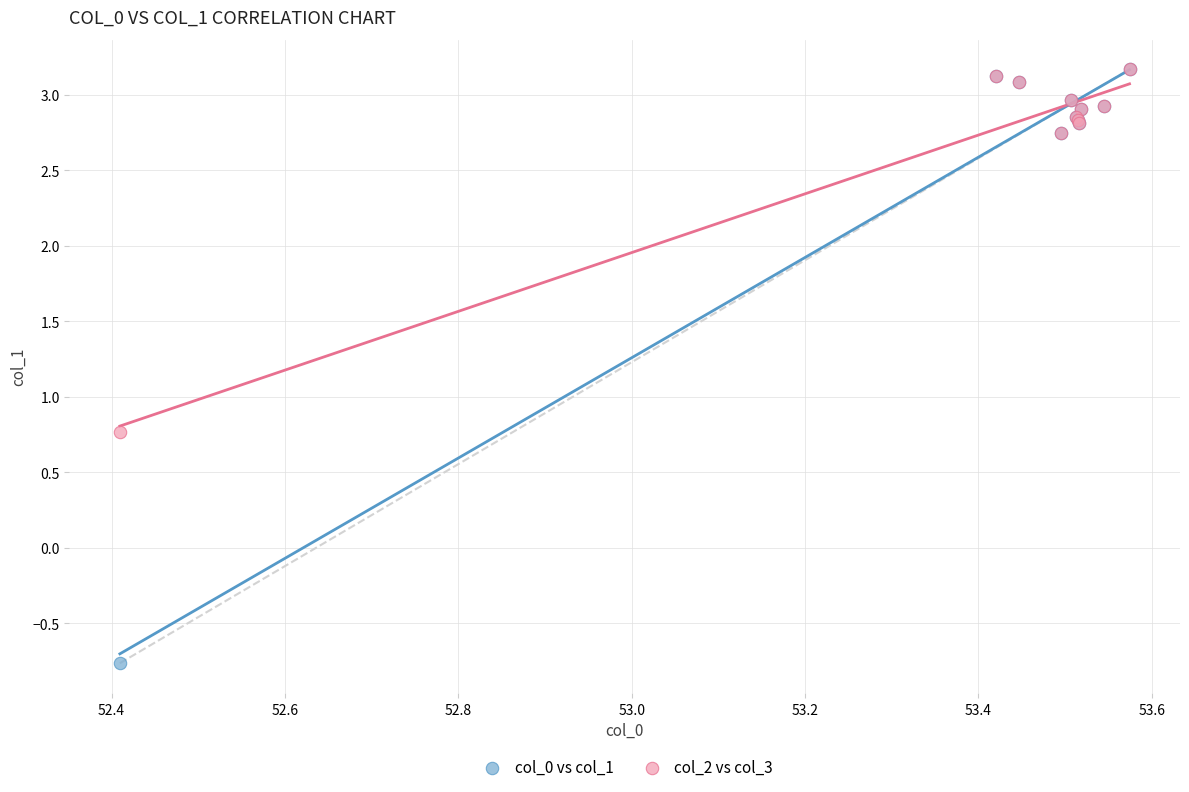

Which series reaches the minimum Y coordinate?

col_0 vs col_1